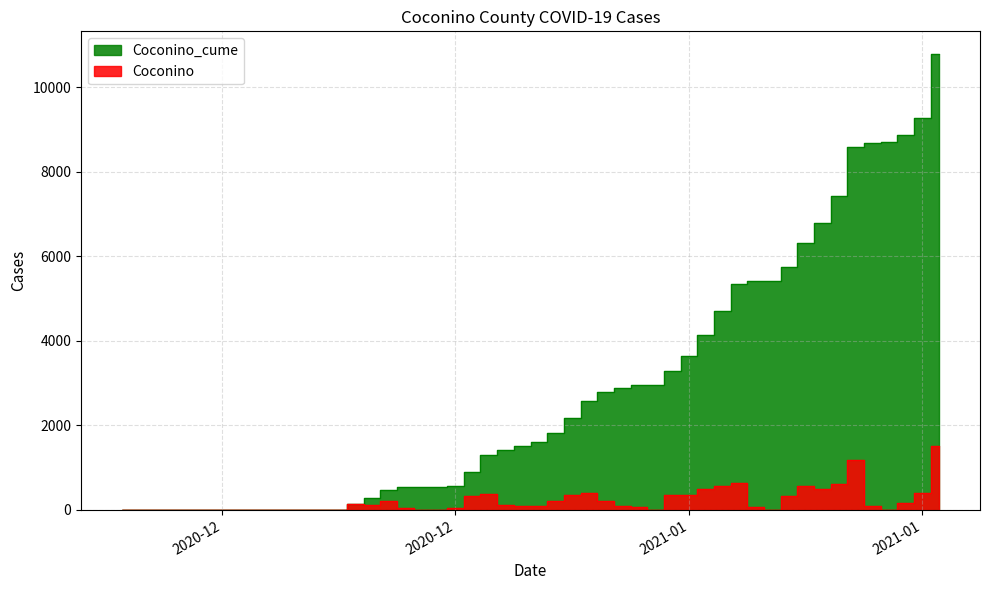

Rank the series by their average value, from lowest to highest.

Coconino, Coconino_cume